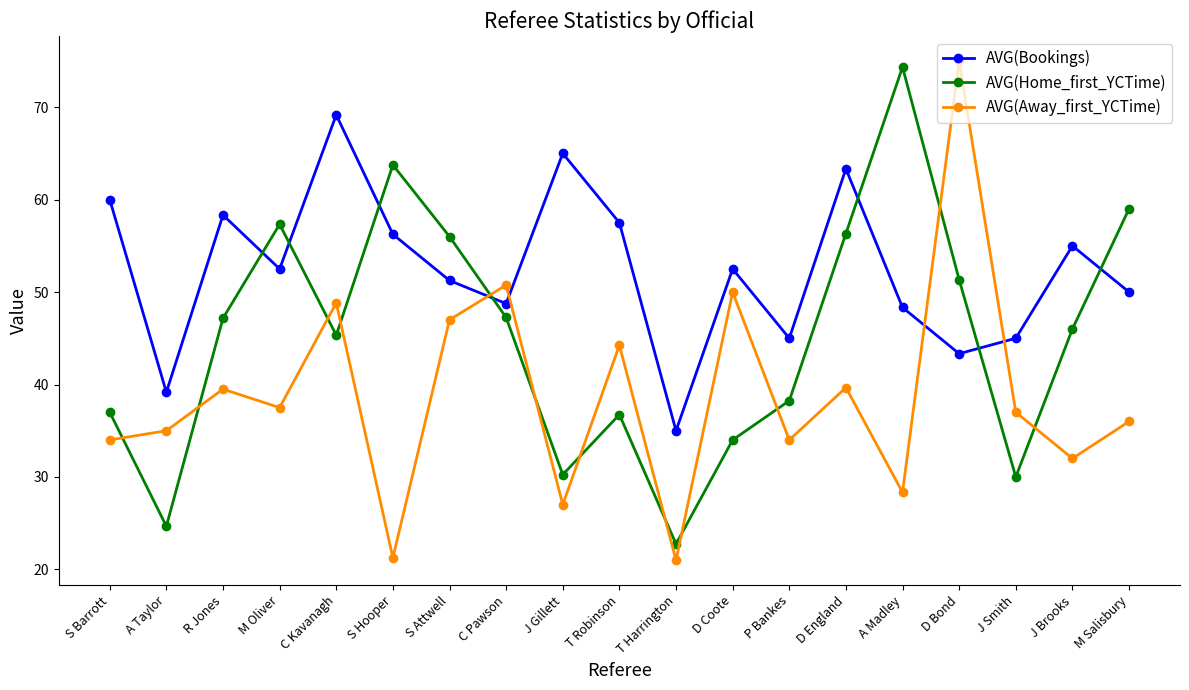

At which category is the sum across all series the highest?

D Bond